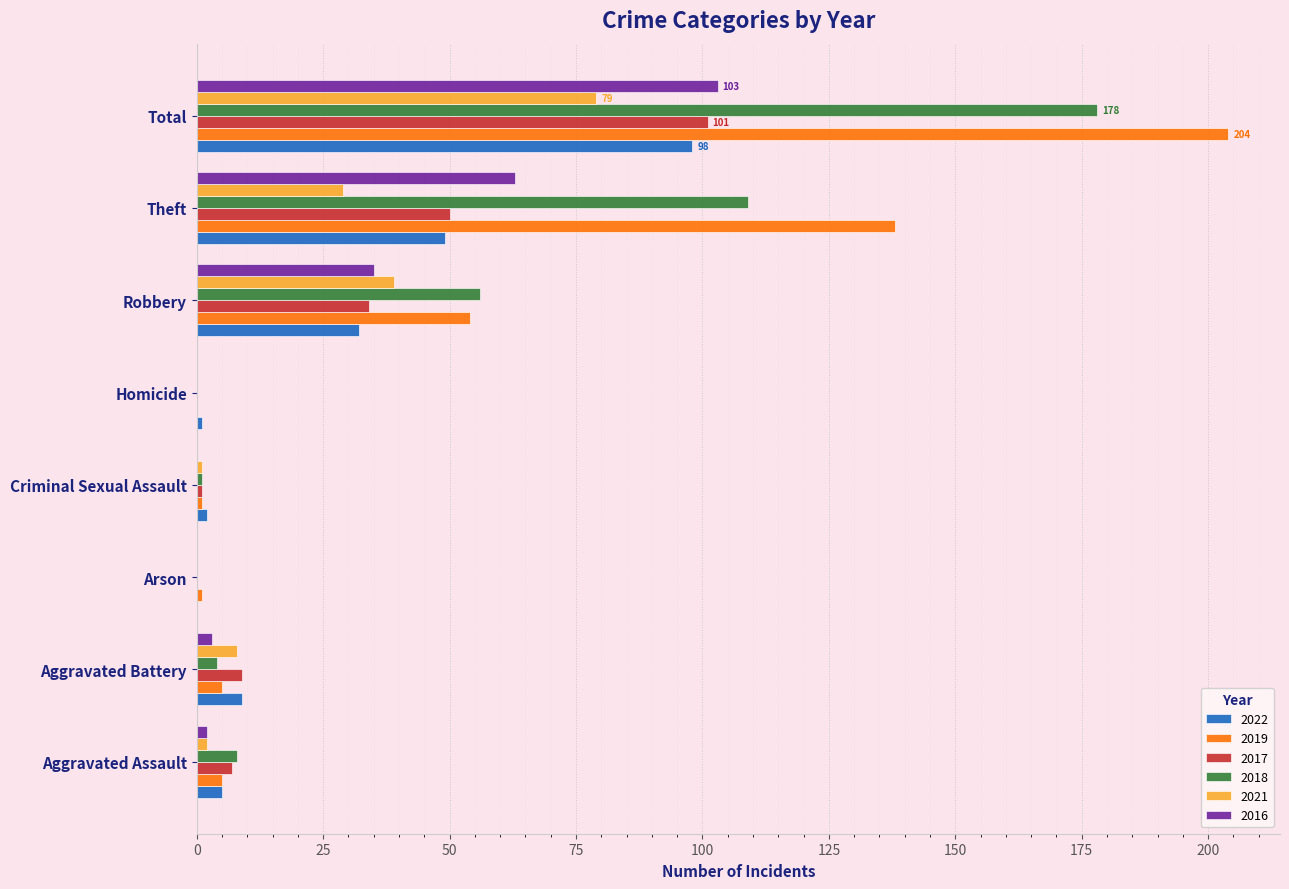

Count the number of categories in the chart.

8